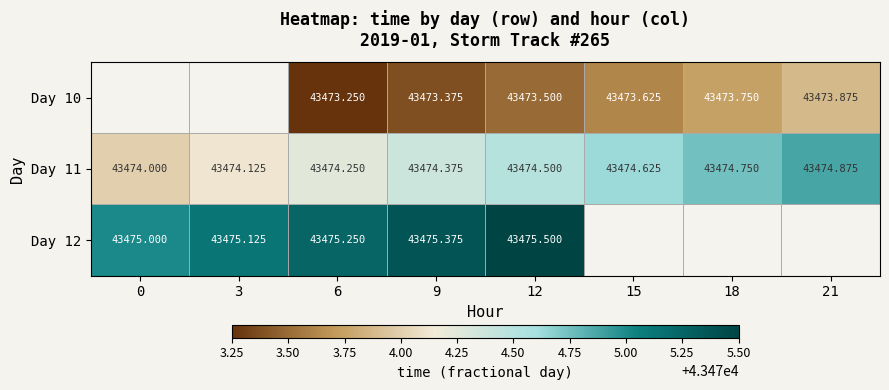

What is the maximum value shown in the chart?

43475.5